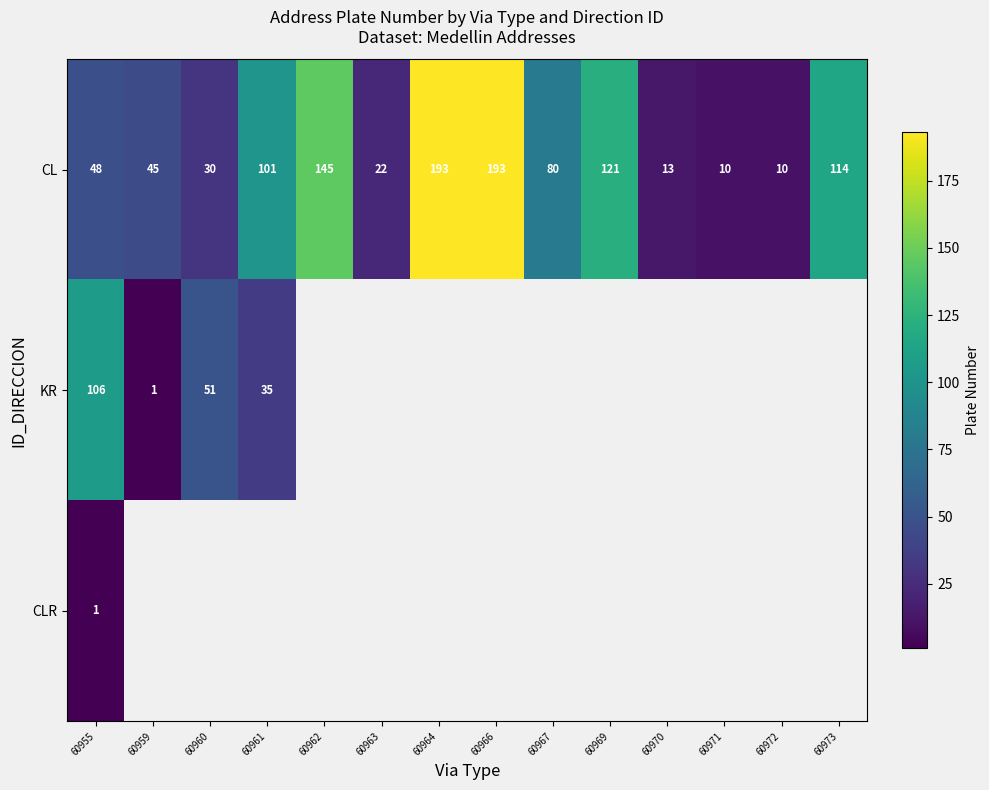

Where is CL nearest to the value 101?

60961